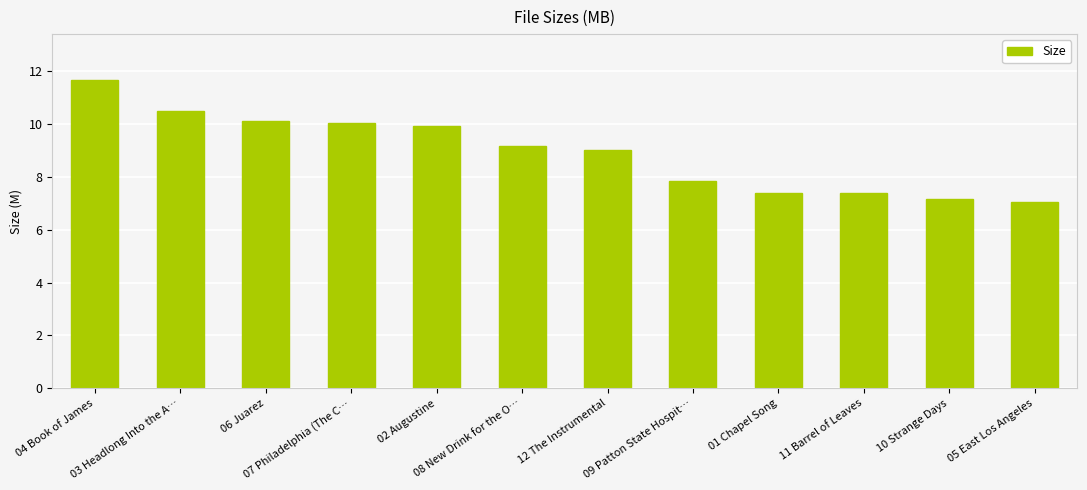

What is the value of the 3rd bar from the left?

10.1